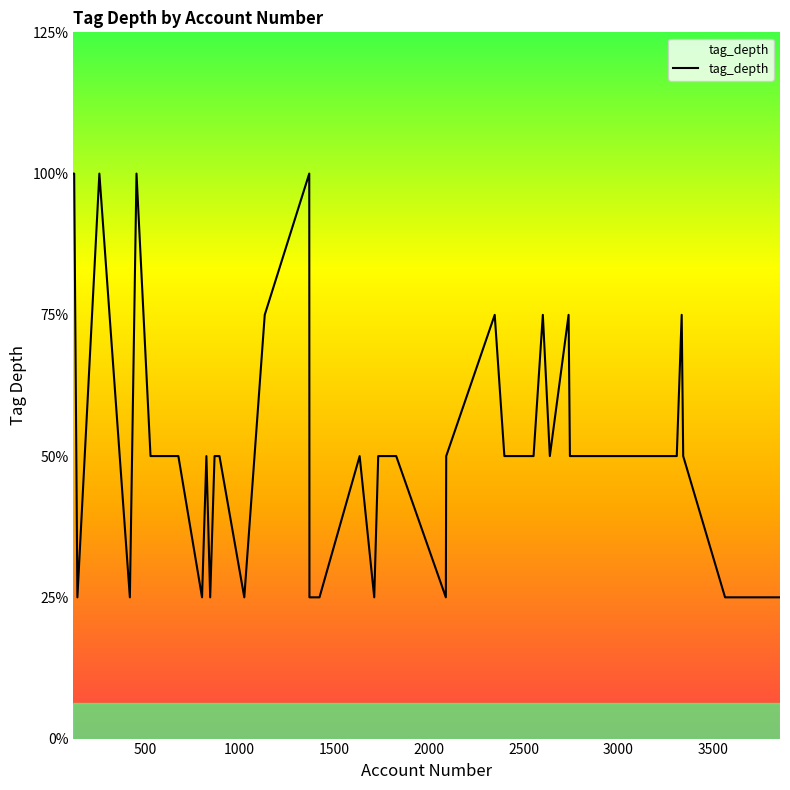

Is this an area chart (filled region under the line)?

Yes